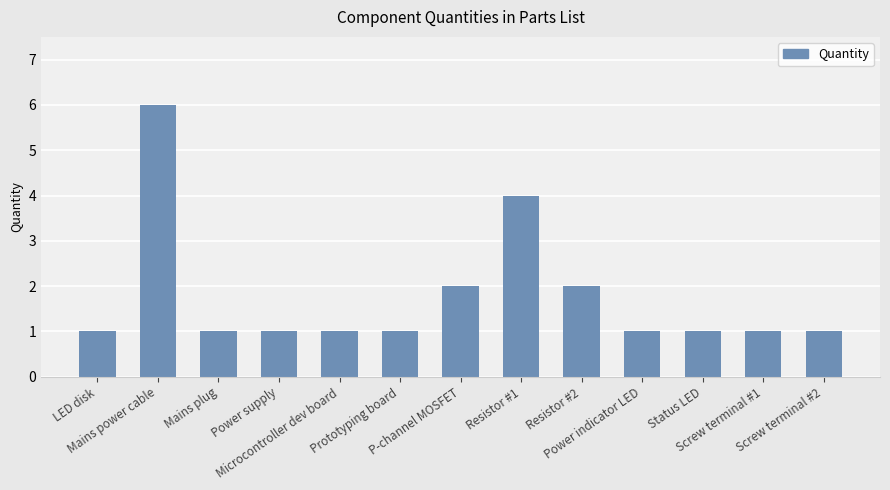

What is the maximum value shown in the chart?

6